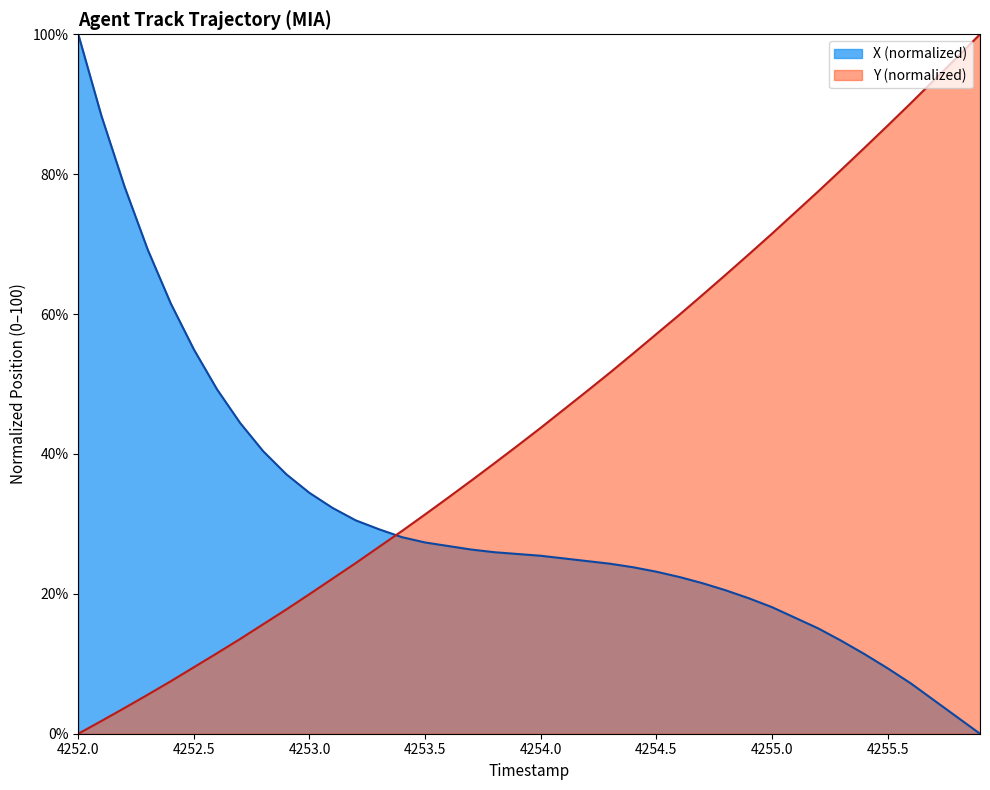

Which series has the largest total across all categories?

Y (normalized)